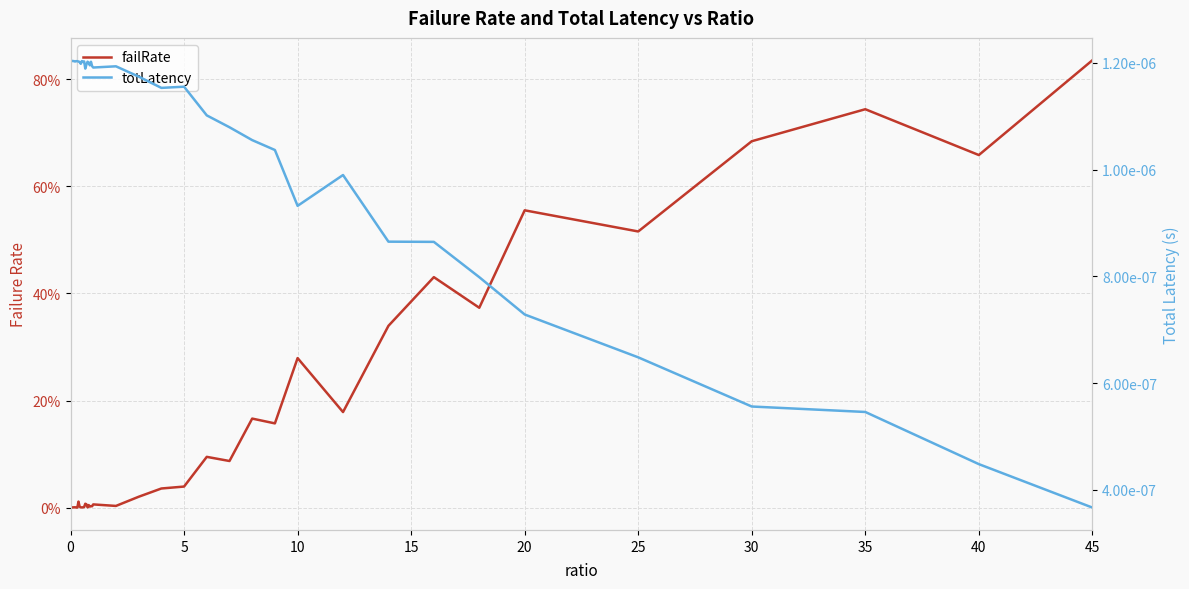

What are all the series names shown in the legend?

failRate, totLatency